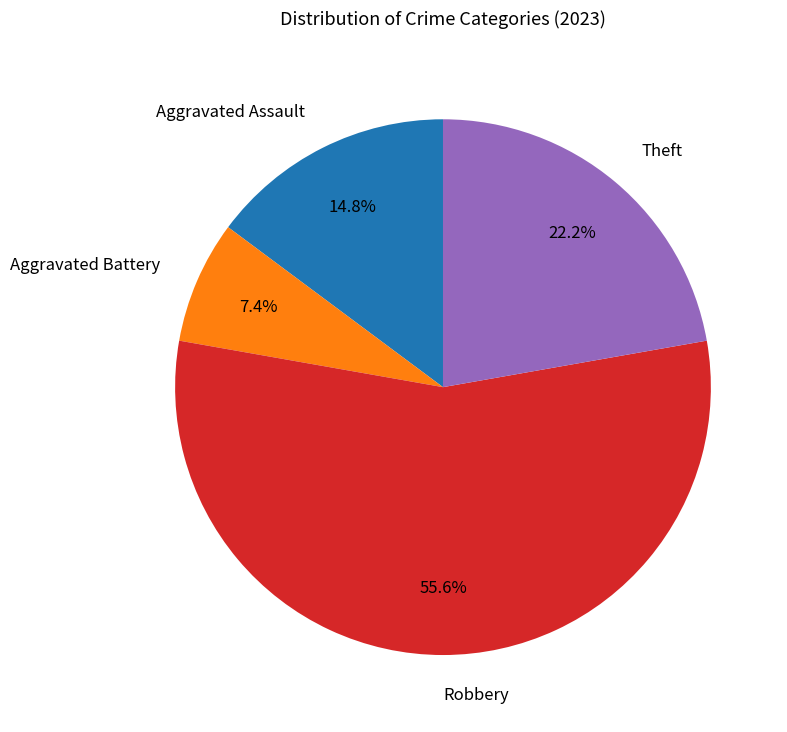

Combined, what portion of the pie is Theft and Robbery?

77.8%